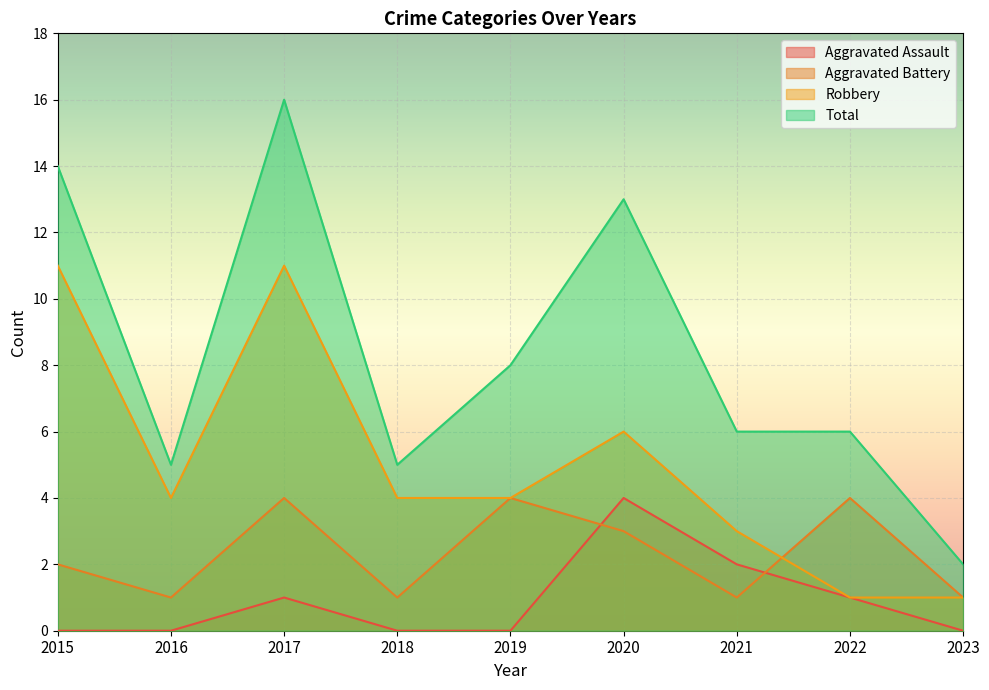

How many interior local valleys does the Total series have?

2